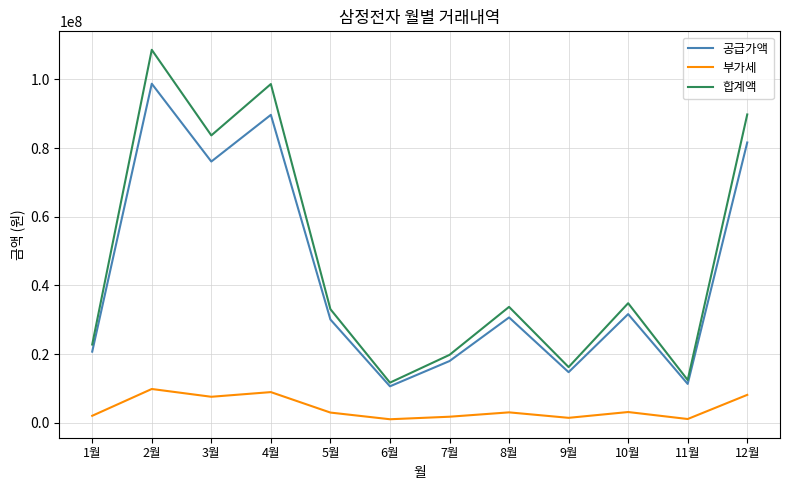

At which category is the sum across all series the highest?

2월